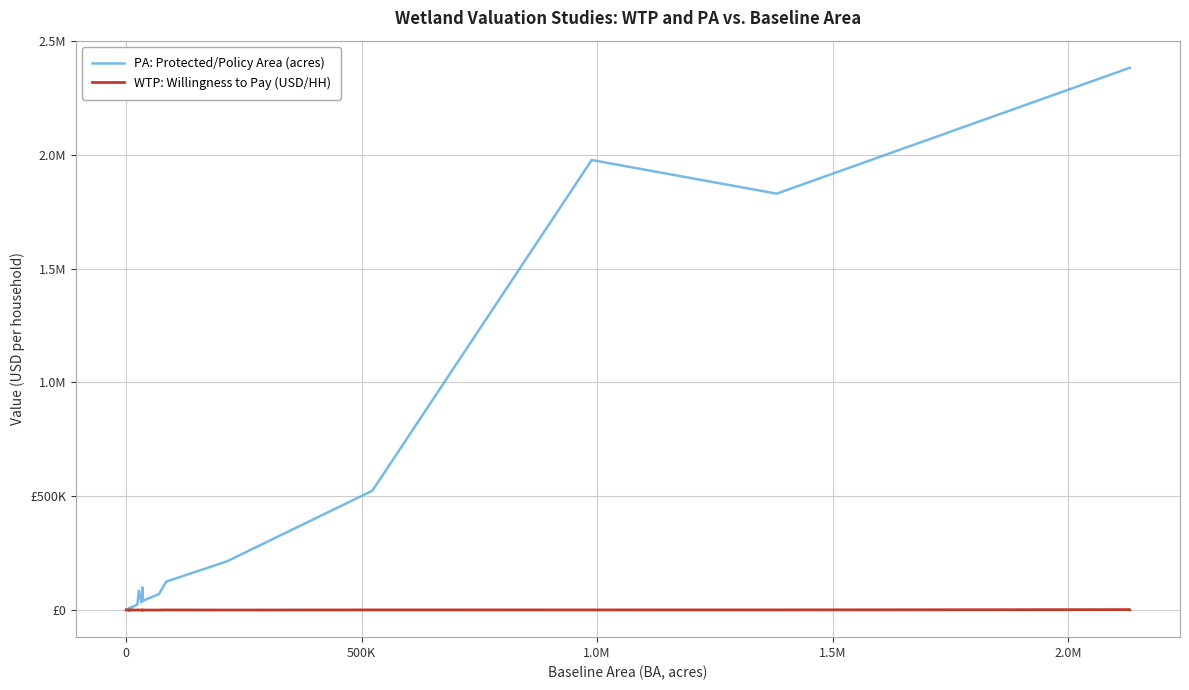

What is the lowest value of the WTP: Willingness to Pay (USD/HH) series?

3